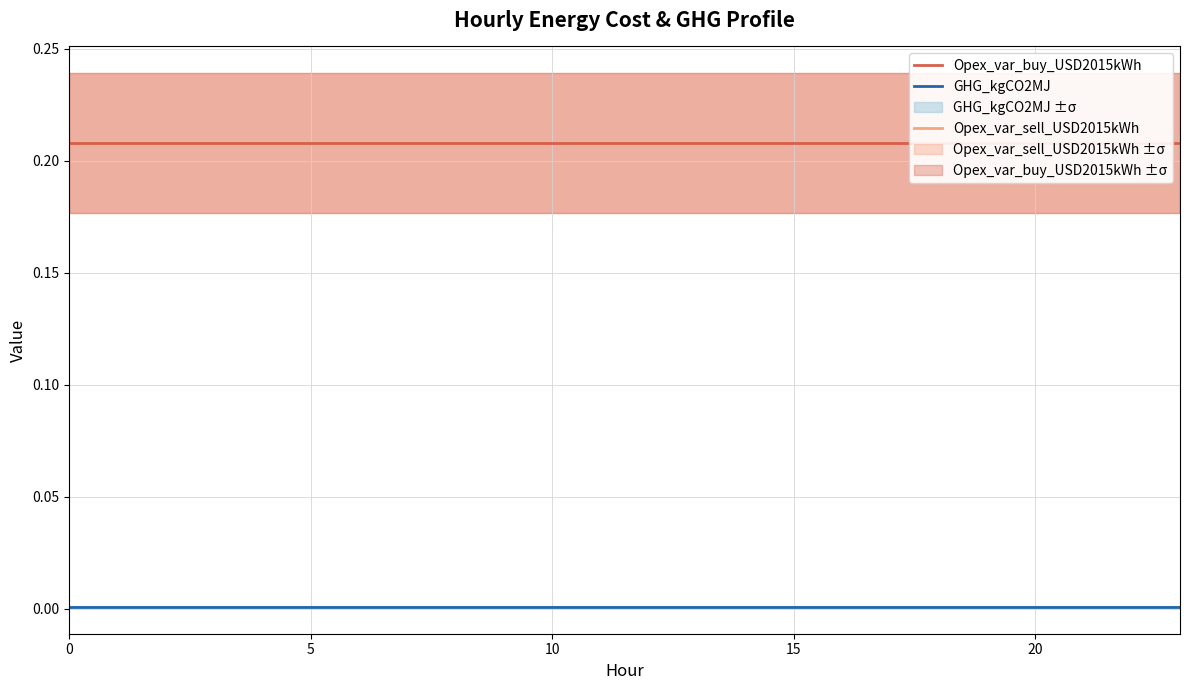

True or false: GHG_kgCO2MJ and Opex_var_buy_USD2015kWh intersect in this chart.

False